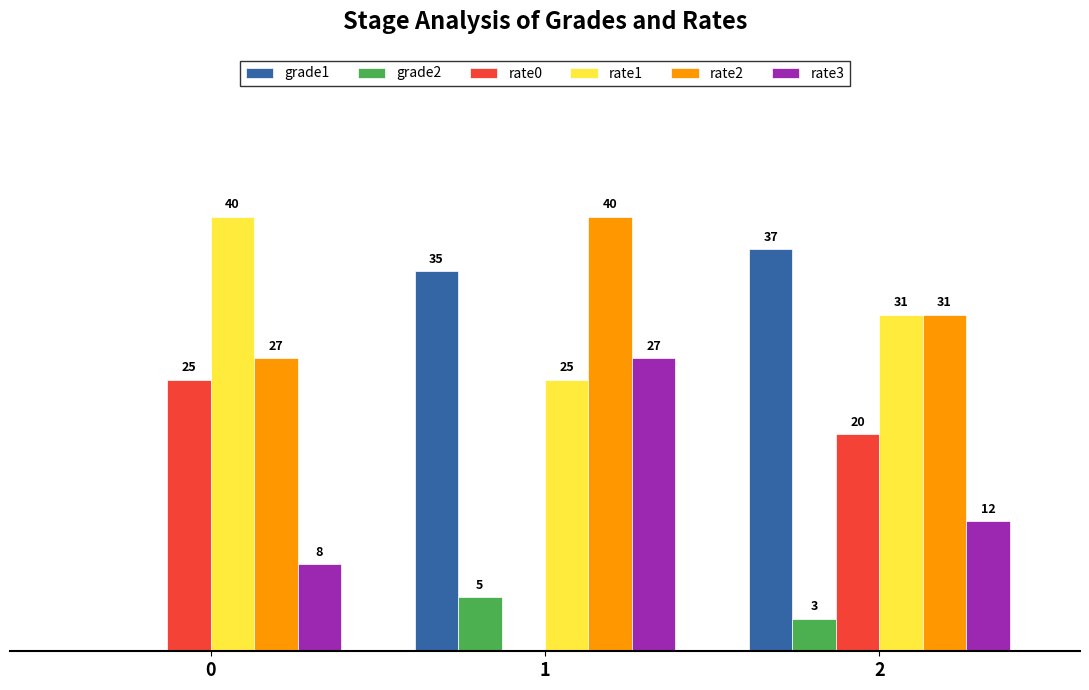

Which series has the largest total across all categories?

rate2